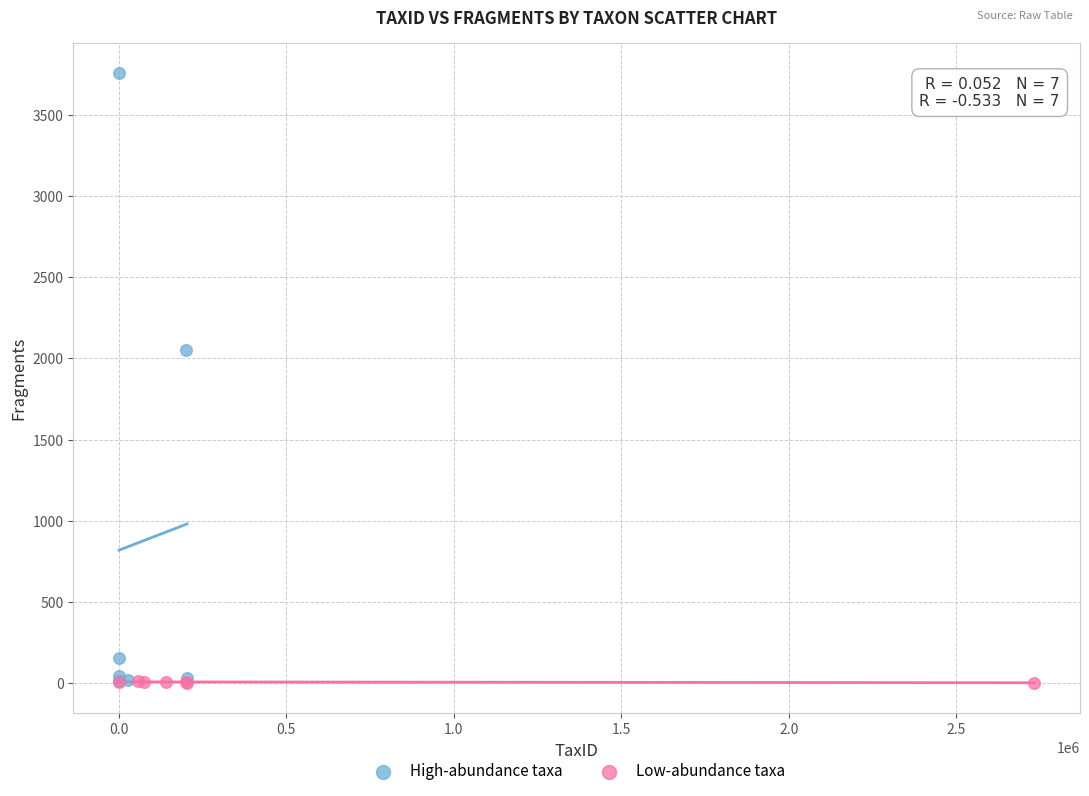

What are all the series names shown in the legend?

High-abundance taxa, Low-abundance taxa